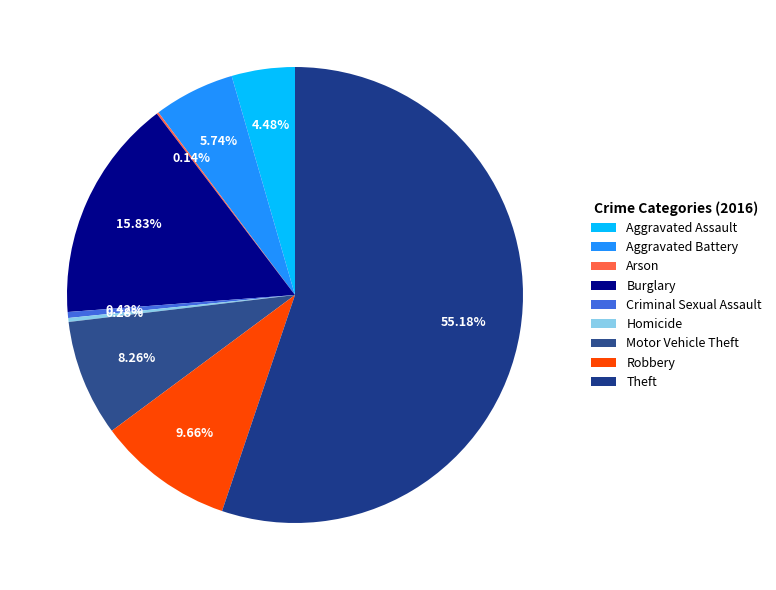

Which slice represents more than half of the pie?

Theft